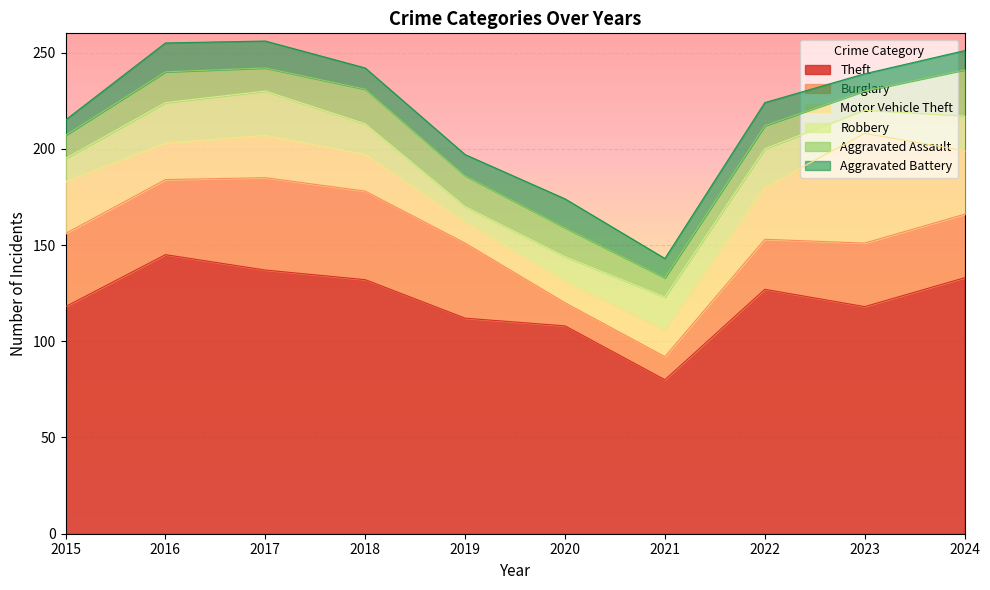

Reading left to right, extract all data points from this chart.

Theft: 2015=118	2016=145	2017=137	2018=132	2019=112	2020=108	2021=80	2022=127	2023=118	2024=133
Burglary: 2015=38	2016=39	2017=48	2018=46	2019=39	2020=12	2021=12	2022=26	2023=33	2024=33
Motor Vehicle Theft: 2015=27	2016=19	2017=22	2018=19	2019=11	2020=11	2021=14	2022=27	2023=57	2024=33
Robbery: 2015=12	2016=21	2017=23	2018=16	2019=8	2020=13	2021=17	2022=20	2023=12	2024=18
Aggravated Assault: 2015=12	2016=16	2017=12	2018=18	2019=16	2020=15	2021=10	2022=12	2023=10	2024=24
Aggravated Battery: 2015=8	2016=15	2017=14	2018=11	2019=11	2020=15	2021=10	2022=12	2023=9	2024=10